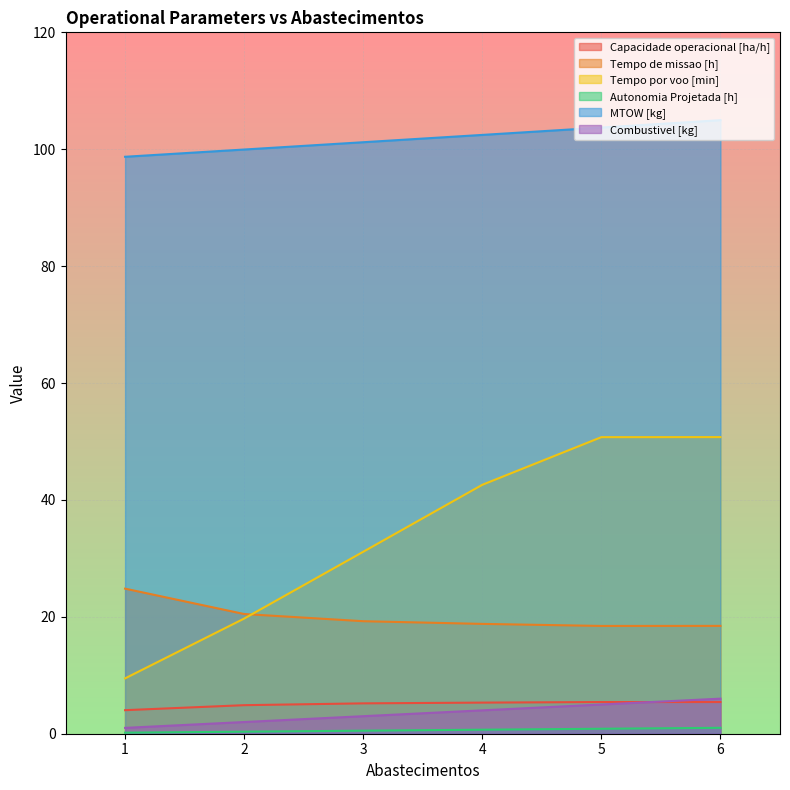

What is the highest value of the MTOW [kg] series?

105.0